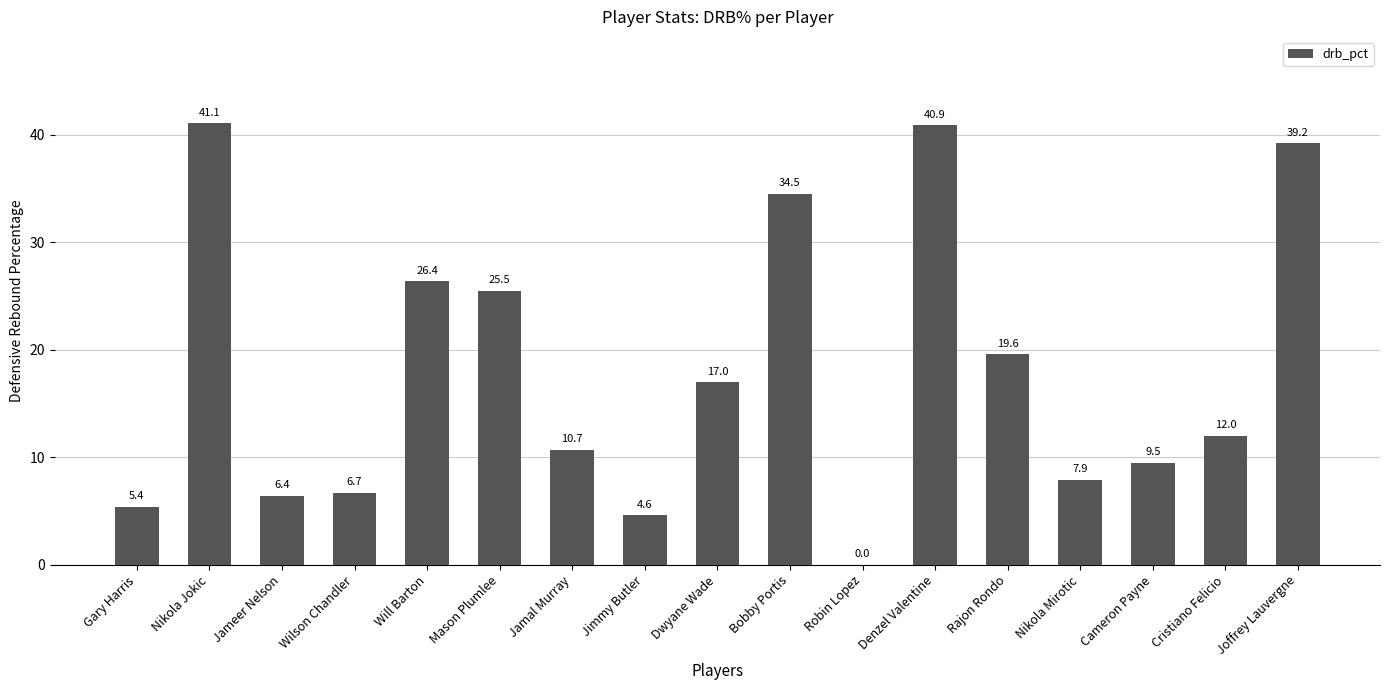

Approximately how many times larger is the value at Nikola Jokic compared to Mason Plumlee?

1.6